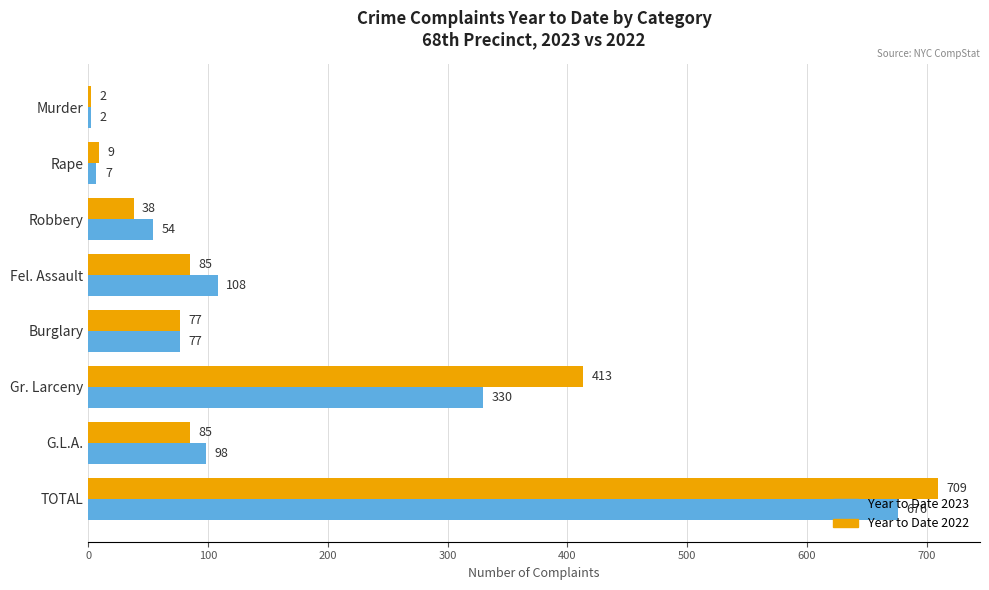

The Year to Date 2023 series shows 108 at Fel. Assault. True or false?

True